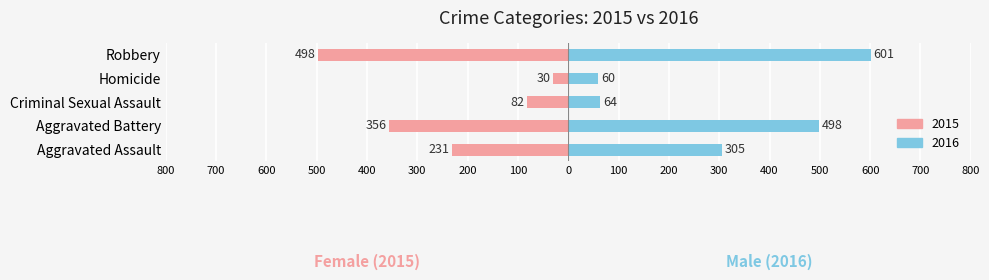

What value does the Female series have at Aggravated Battery, to the nearest 10?

-360